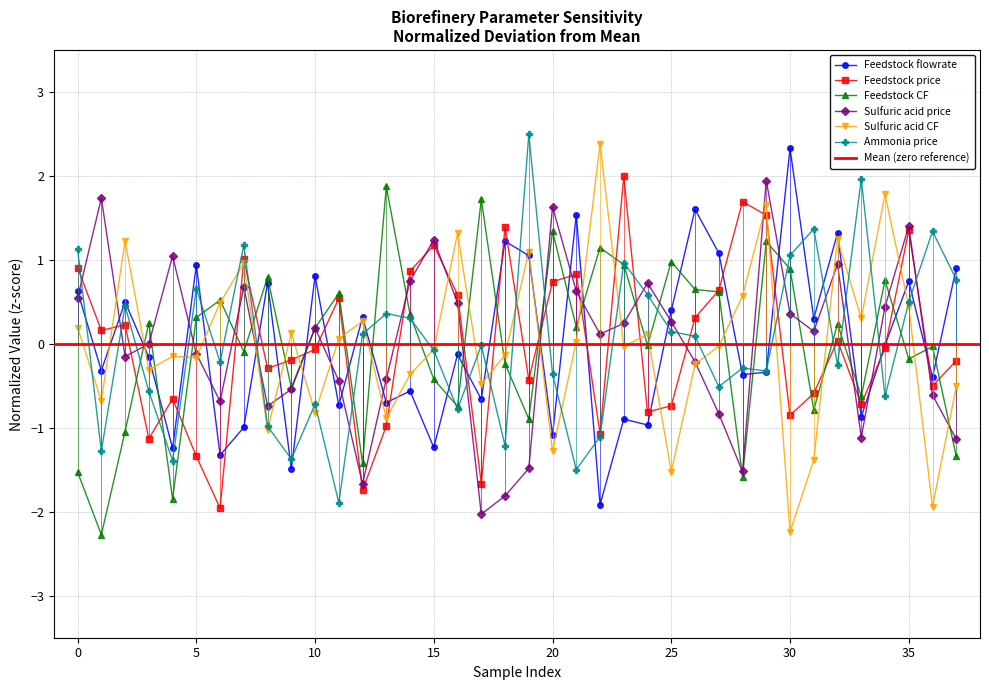

After their last crossing, which series has the higher values: Feedstock flowrate [kg/hr] or Sulfuric acid CF [kg CO2/kg]?

Feedstock flowrate [kg/hr]